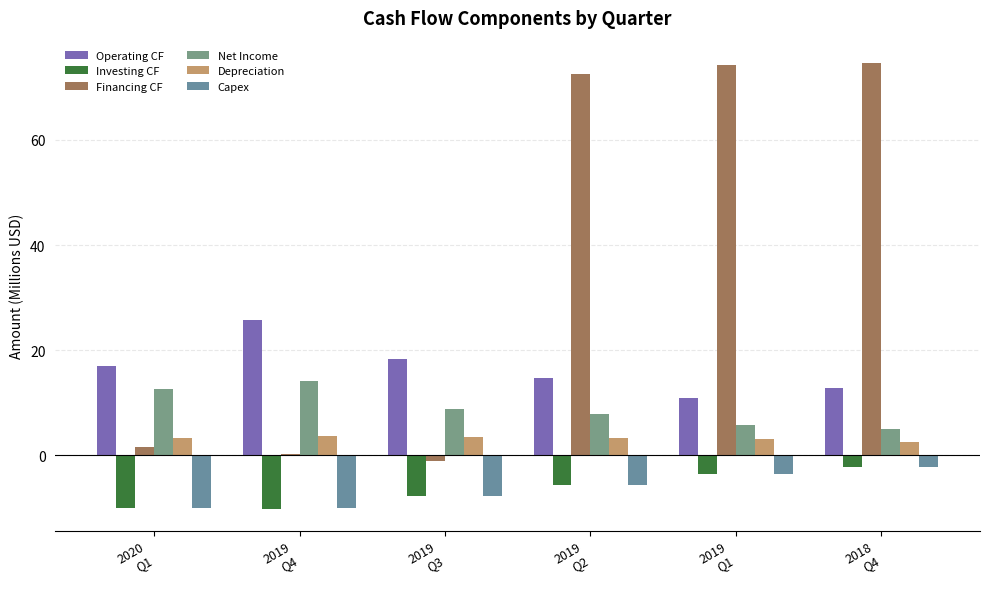

True or false: Depreciation has a value of 3.7 at 2019
Q4.

True